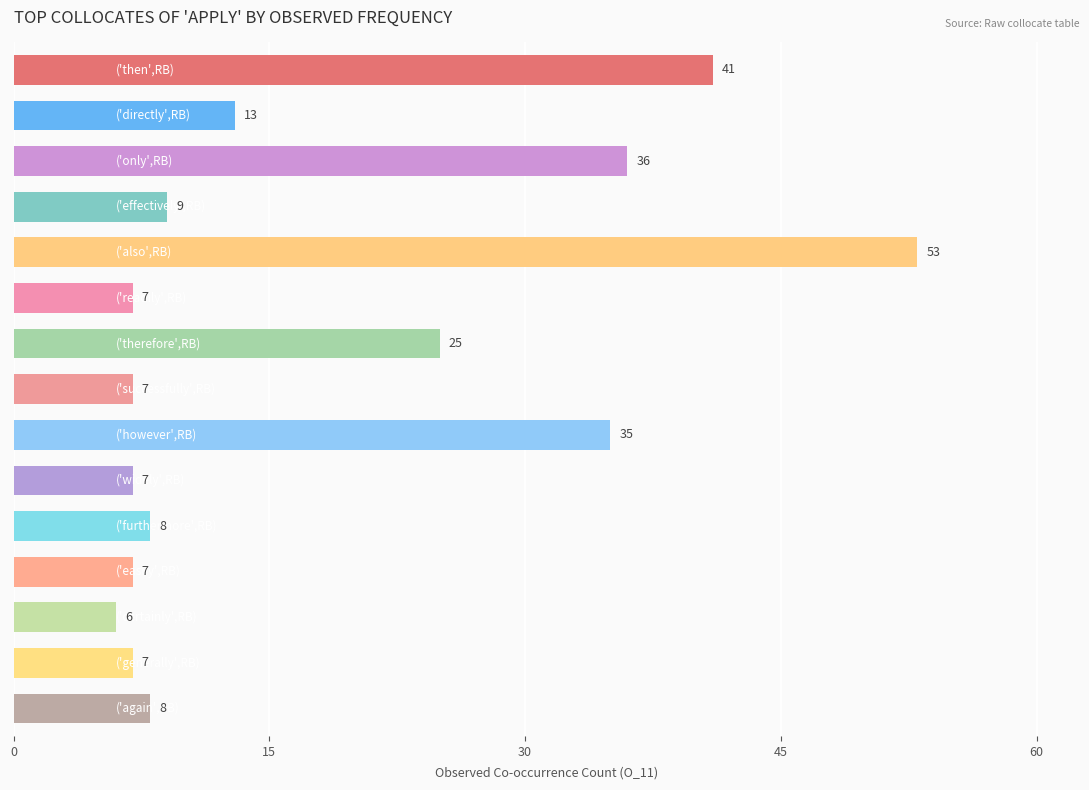

What is the value of the 4th bar from the top?

9